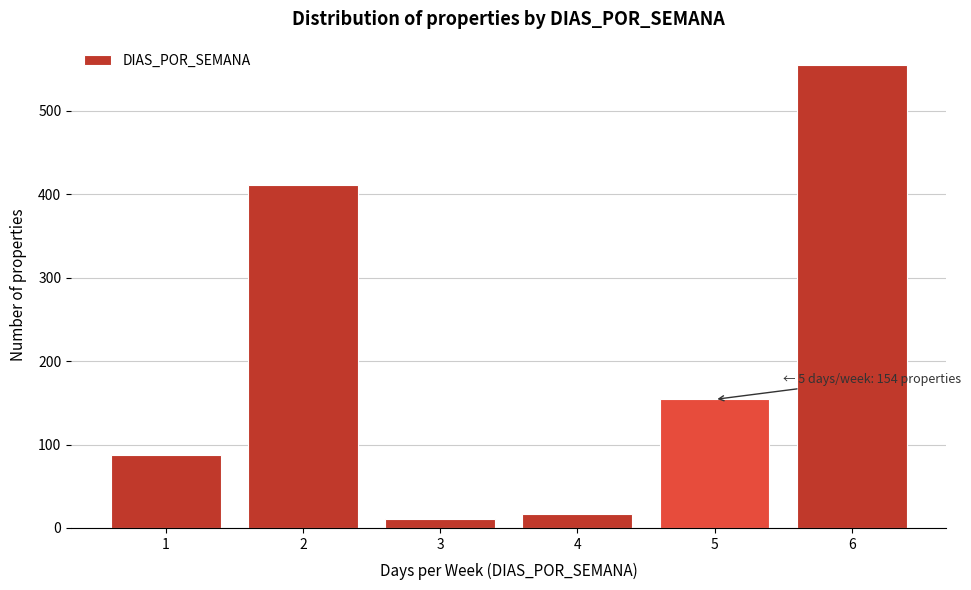

Reading right to left, what are all the values shown in this chart?

555	154	17	11	411	87